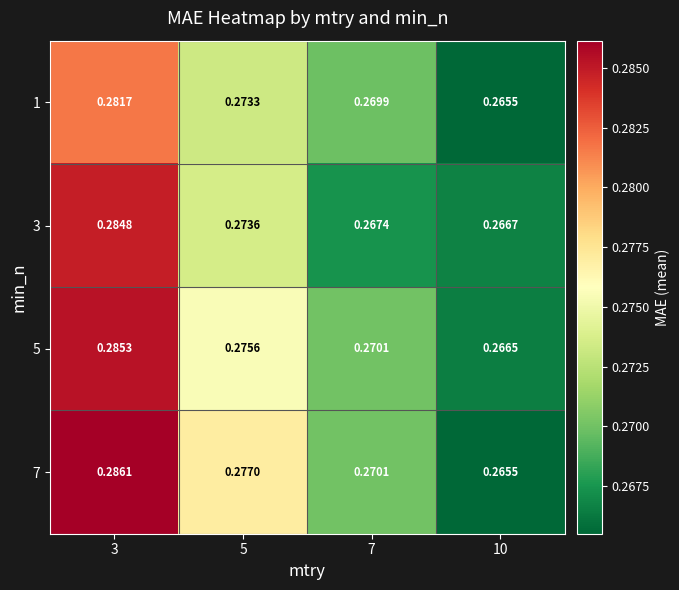

At how many categories does at least one series exceed 0?

4